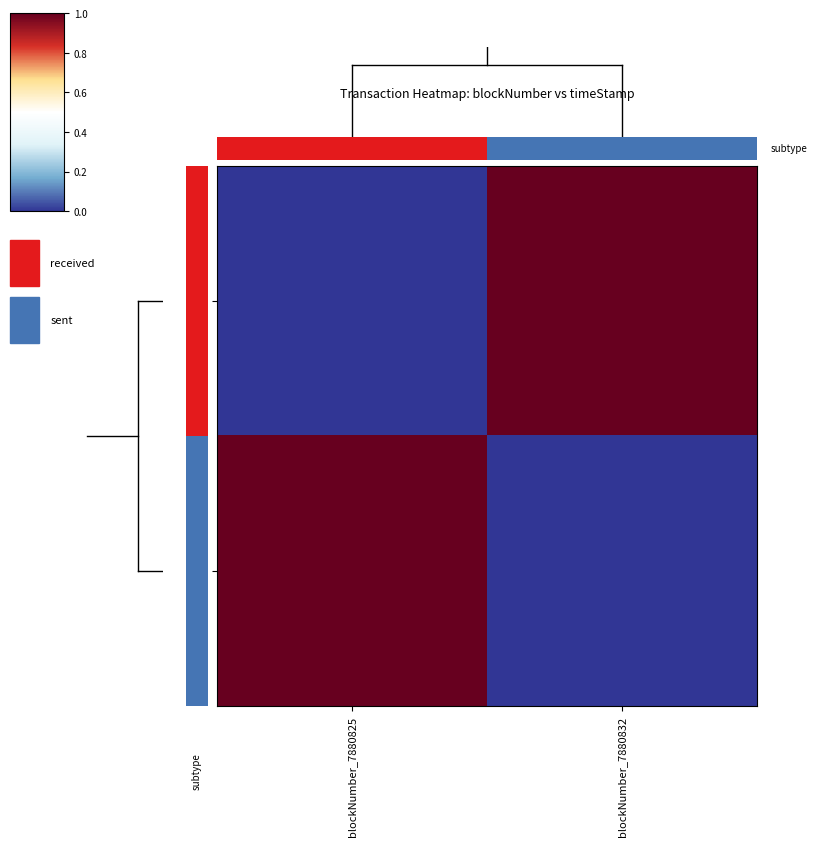

At which category is the sum across all series the highest?

blockNumber_7880825